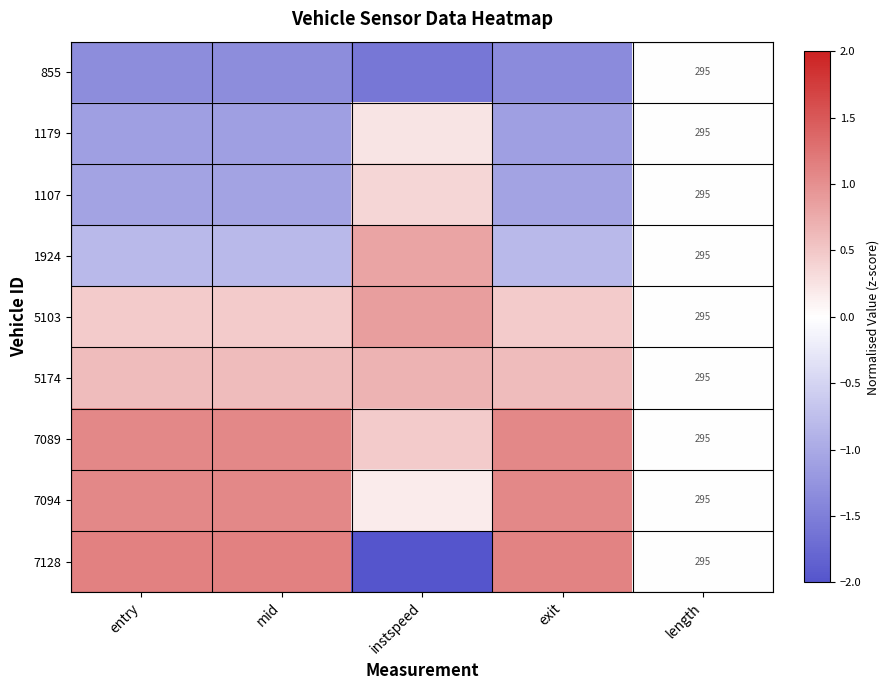

How many values in 5174 are above zero?

4